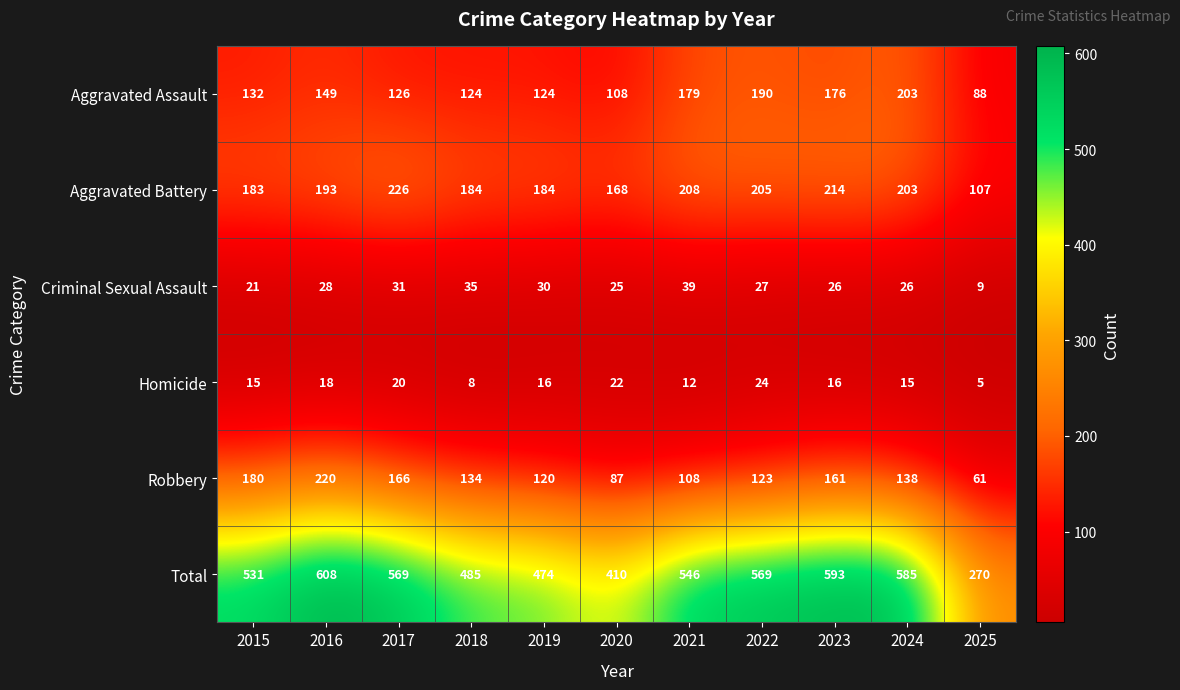

Count the number of data series in this chart.

6